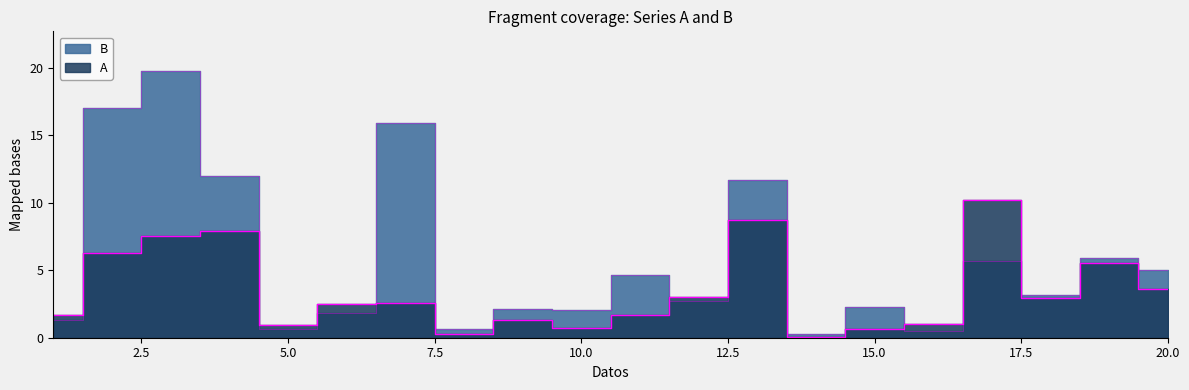

True or false: A has more than 0 points higher than both neighbors.

True